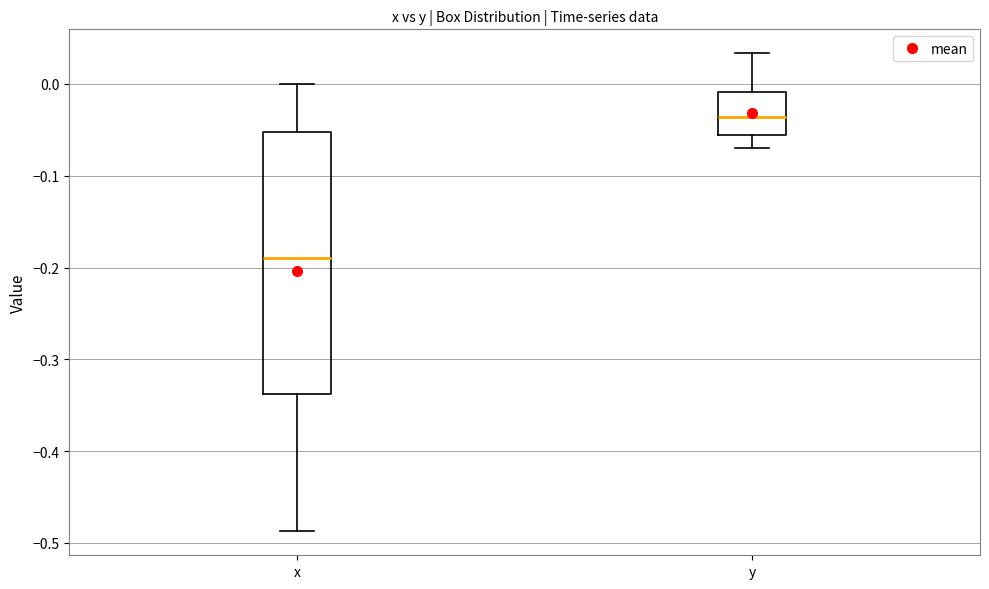

Reading left to right, transcribe this box plot: for each box, give where its median line is, the range the box spans, and where its two whiskers end, as read against the y-axis. The values are not printed on the chart, so give them approximately, as read against the axis.

x: median -0.19, box -0.34 to -0.05, whiskers -0.49 to 0.00
y: median -0.04, box -0.06 to -0.01, whiskers -0.07 to 0.03